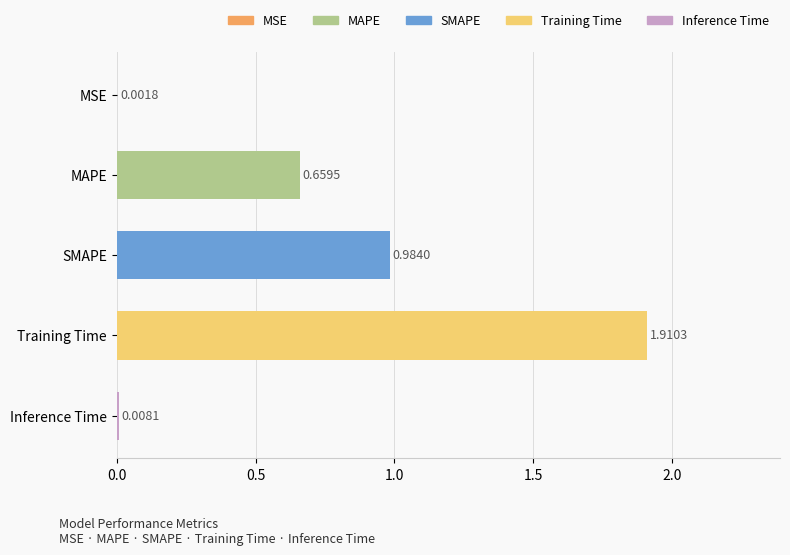

Which has a higher value, Inference Time or MSE?

Inference Time